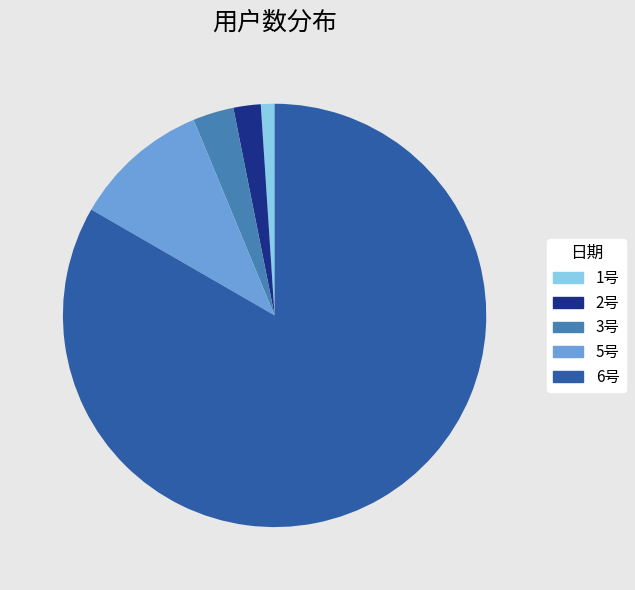

Does any single category account for the majority?

Yes